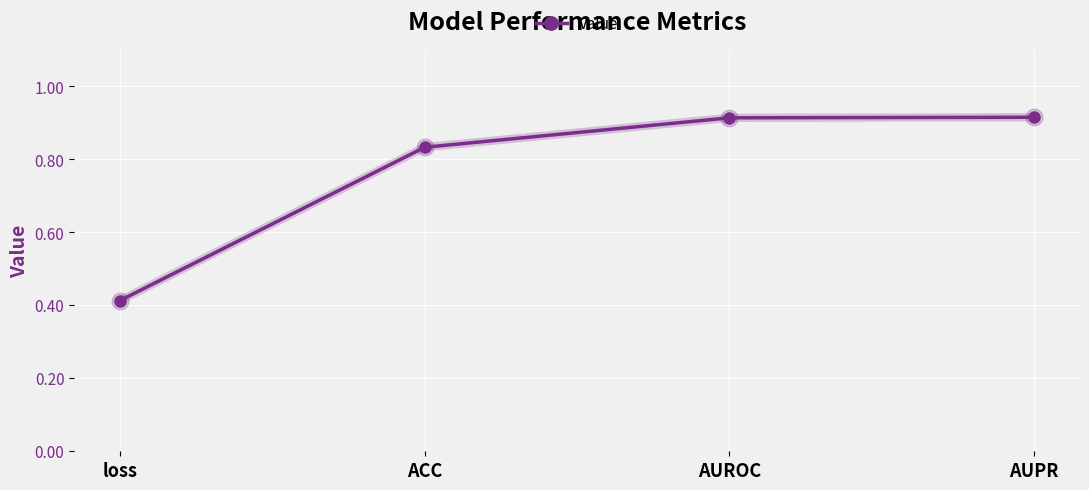

At which category does the chart reach its minimum across all series?

loss